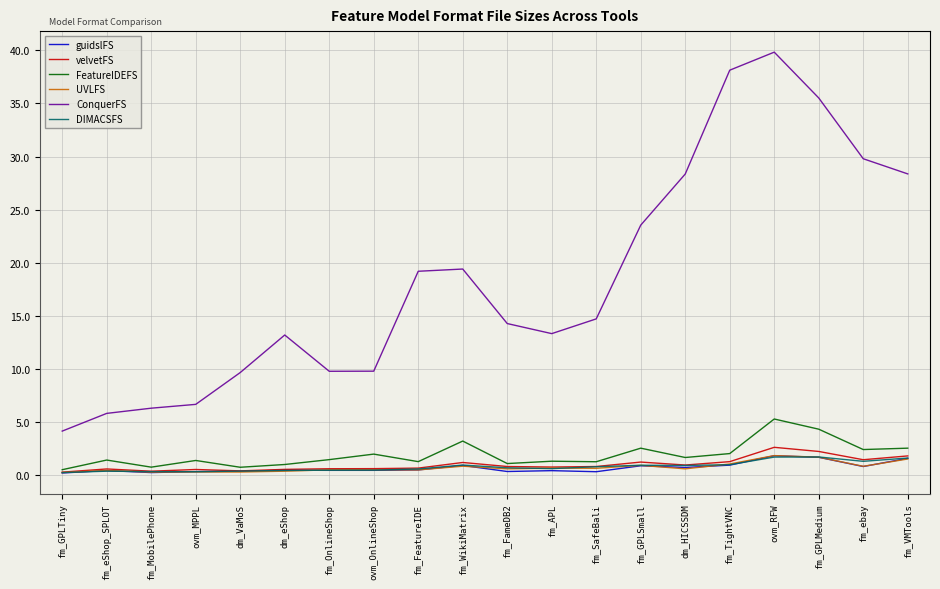

How many lines are shown in the chart?

6